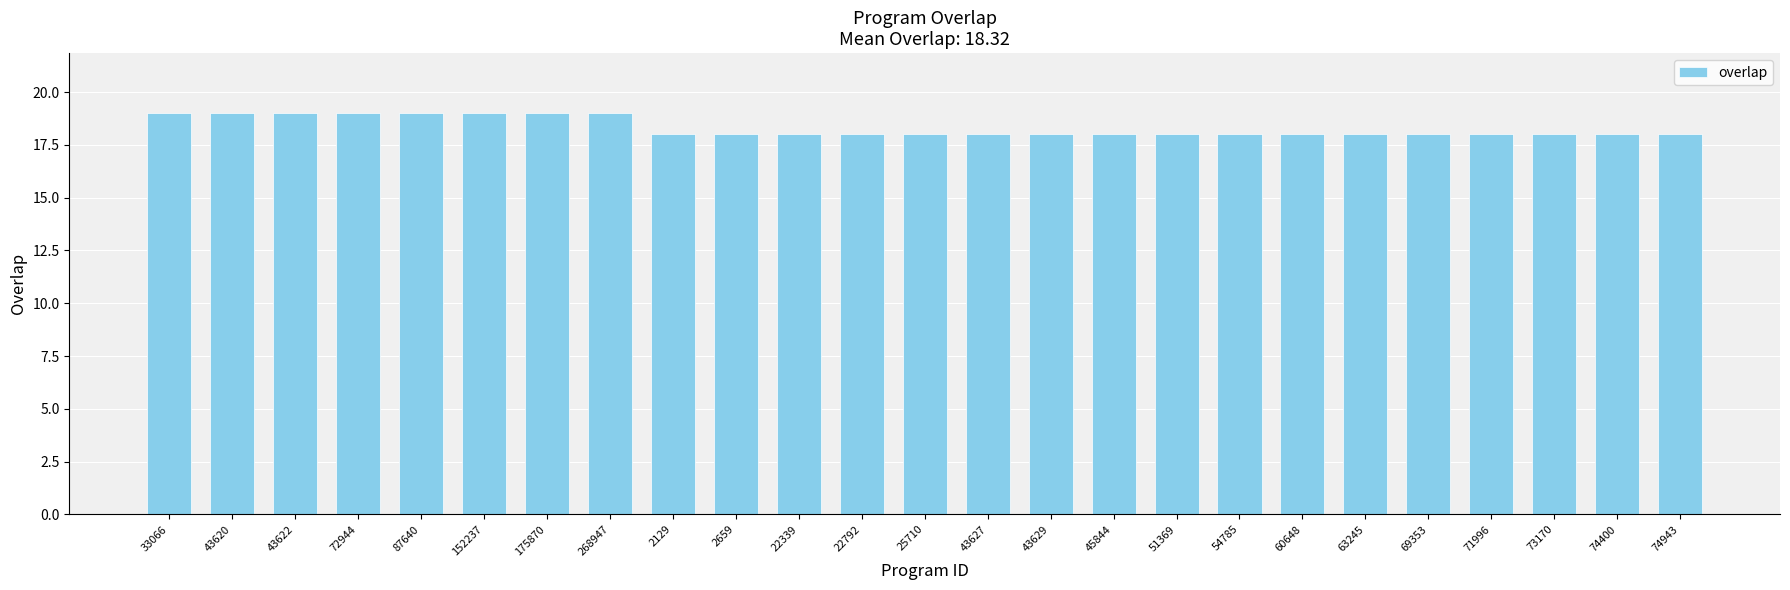

What is the label of the 8th bar from the right?

54785